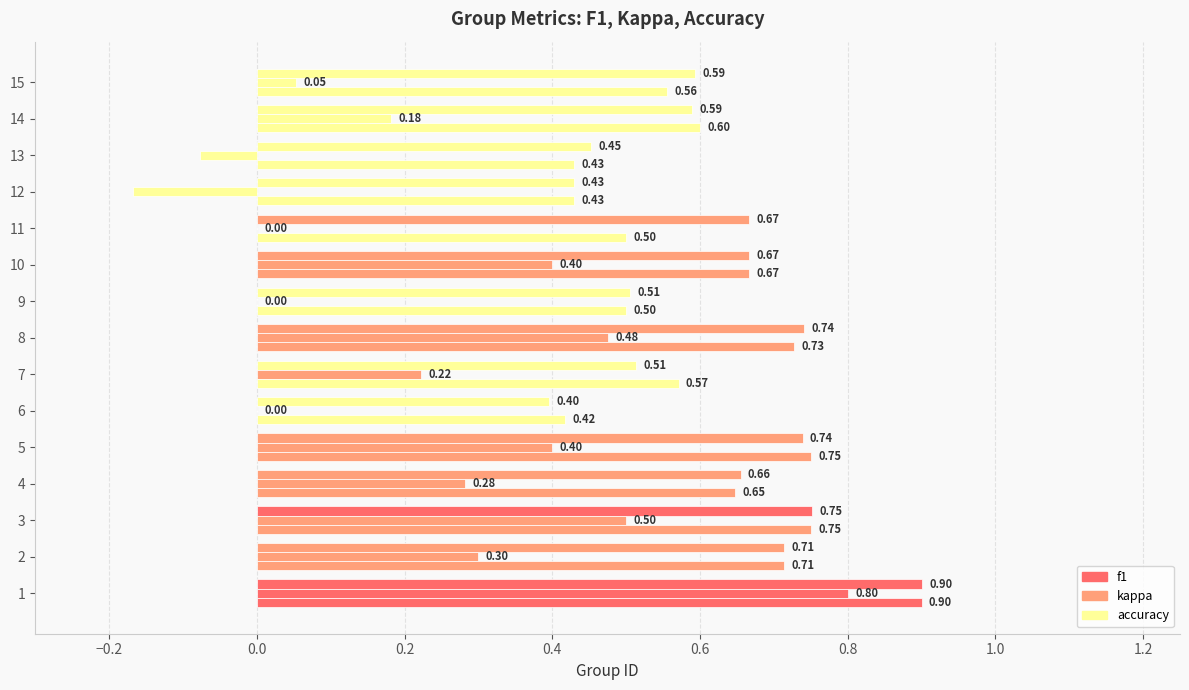

How many distinct data groups are displayed?

3